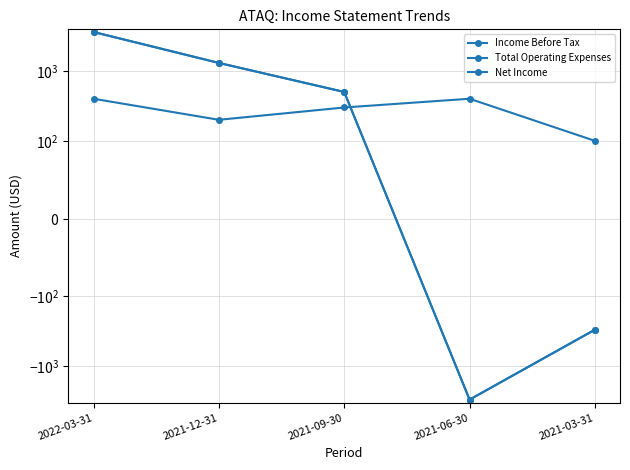

At which category does the chart reach its minimum across all series?

2021-06-30